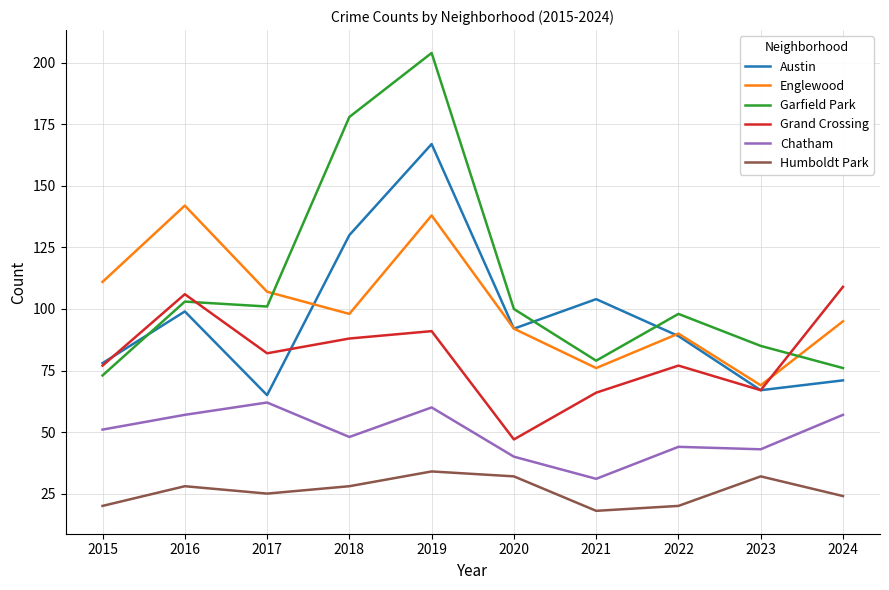

True or false: Englewood has more than 0 points higher than both neighbors.

True